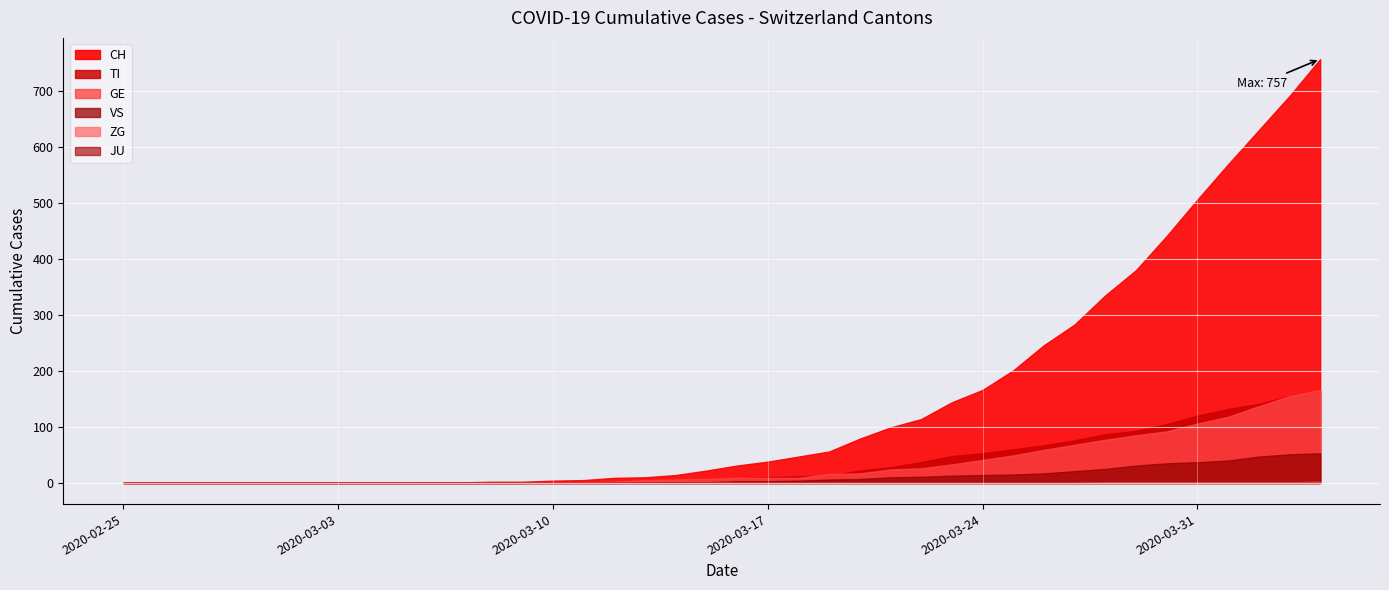

The value of GE at 2020-03-19 is 7. True or false?

False